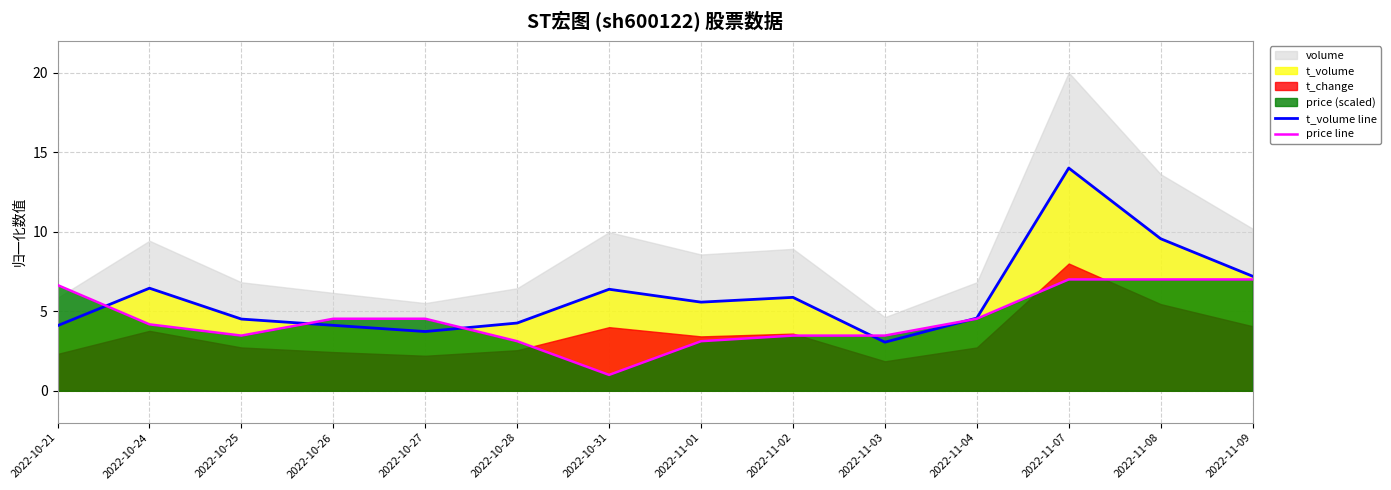

At which category is the sum across all series the highest?

2022-11-07